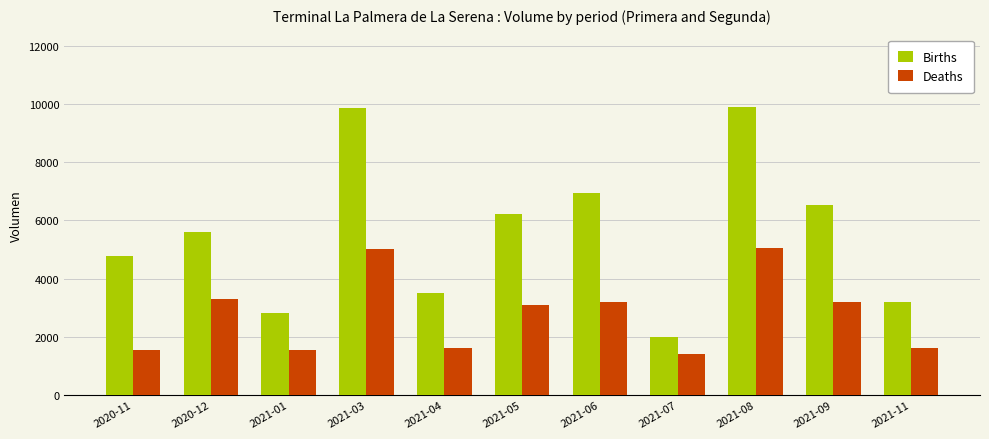

The value of Deaths at 2020-12 is 4613. True or false?

False